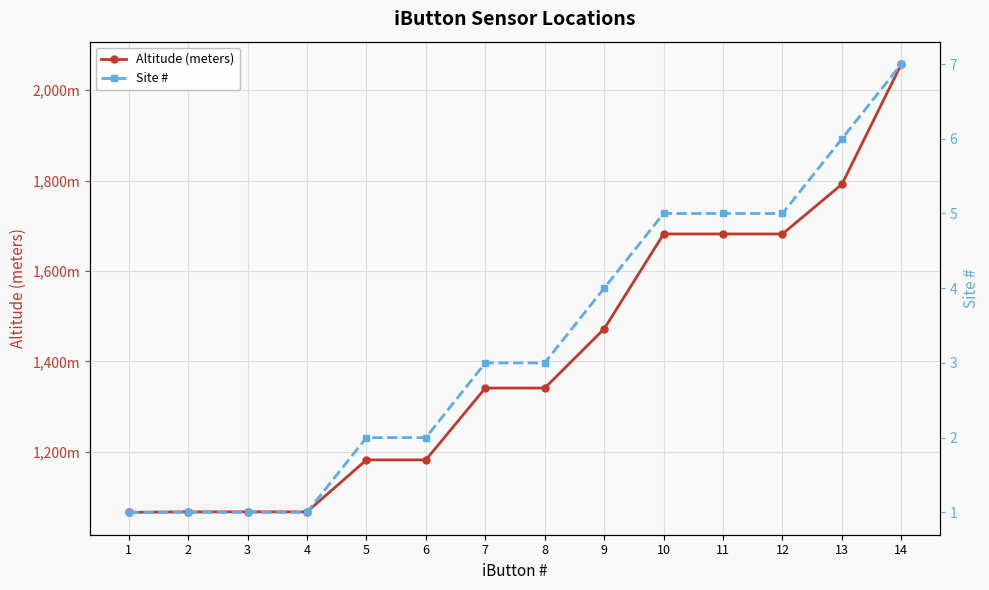

True or false: Altitude (meters) and Site # intersect in this chart.

False